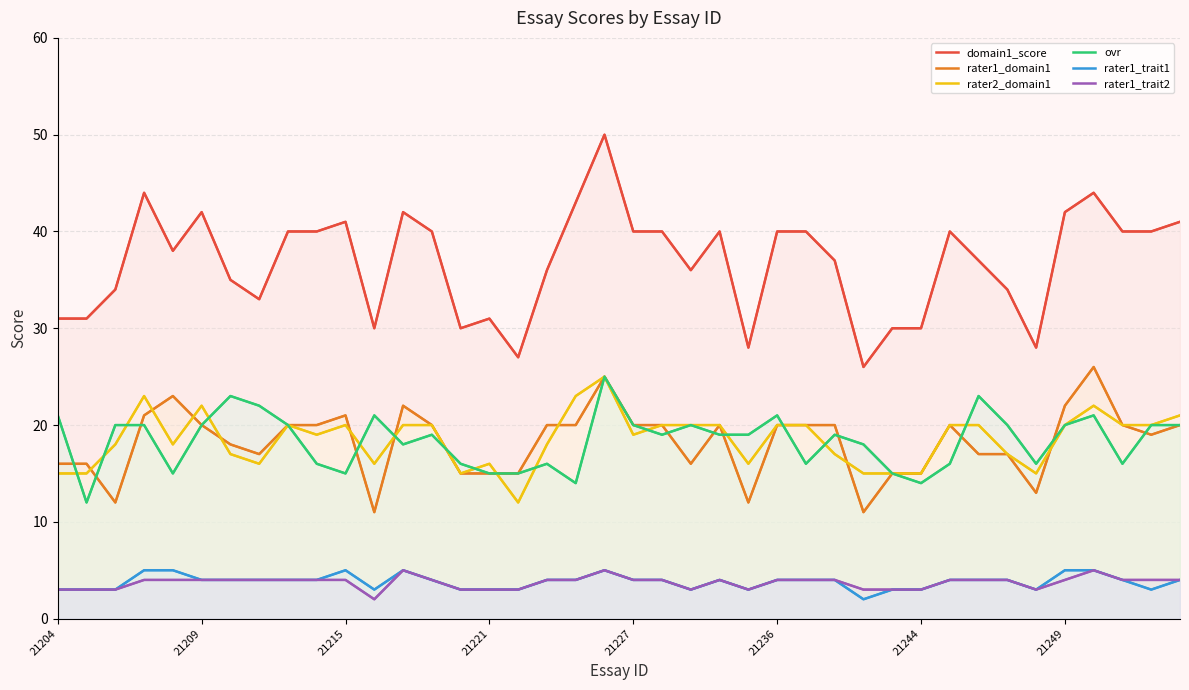

How many interior local valleys does the rater1_domain1 series have?

8